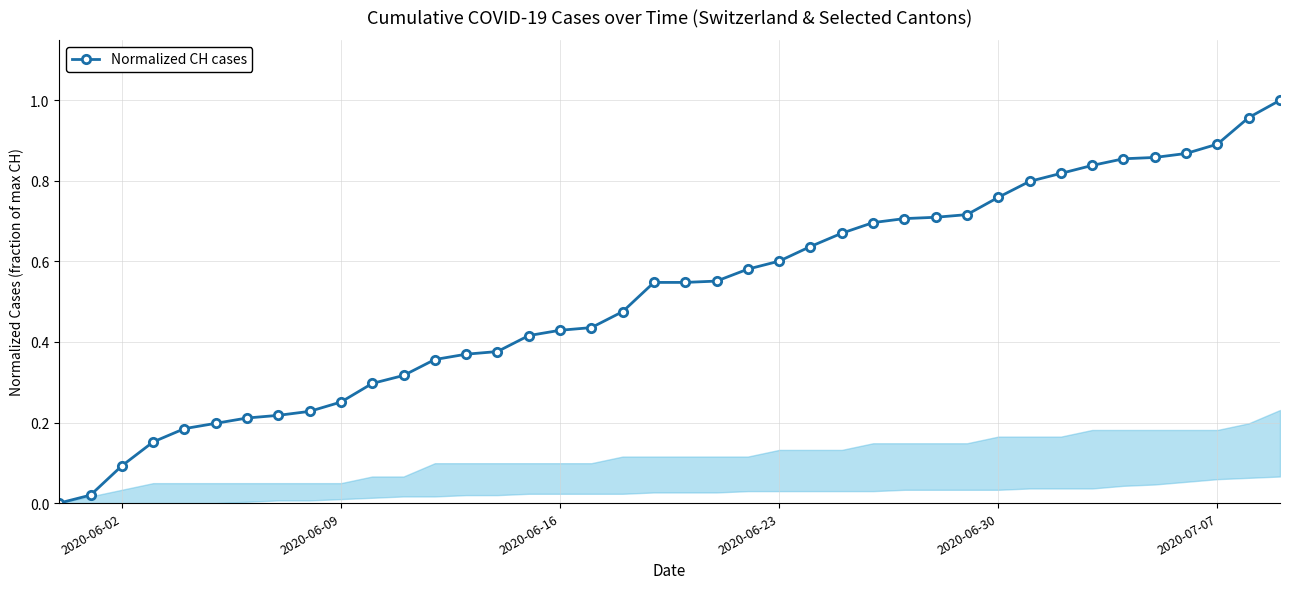

Is this an area chart (filled region under the line)?

Yes